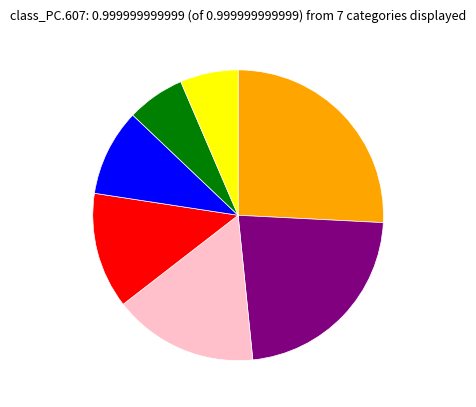

Is there any slice that represents more than half of the pie?

No